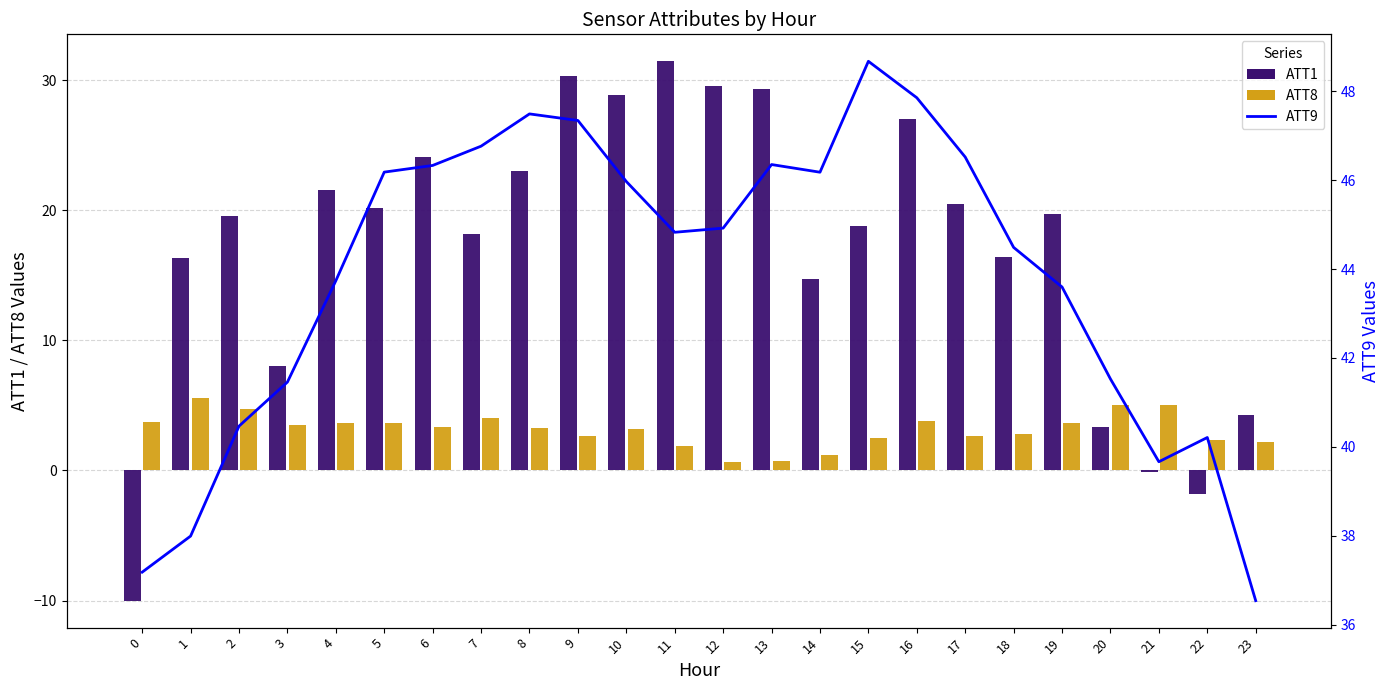

Is the value of ATT9 (line) at 19 greater than the value of ATT8 at 21?

Yes